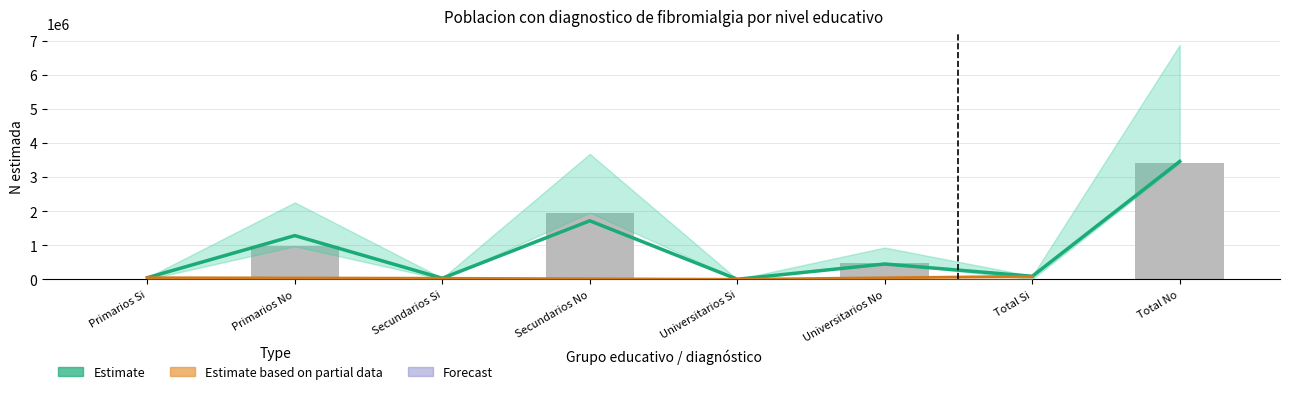

What position from the left is Total No?

8